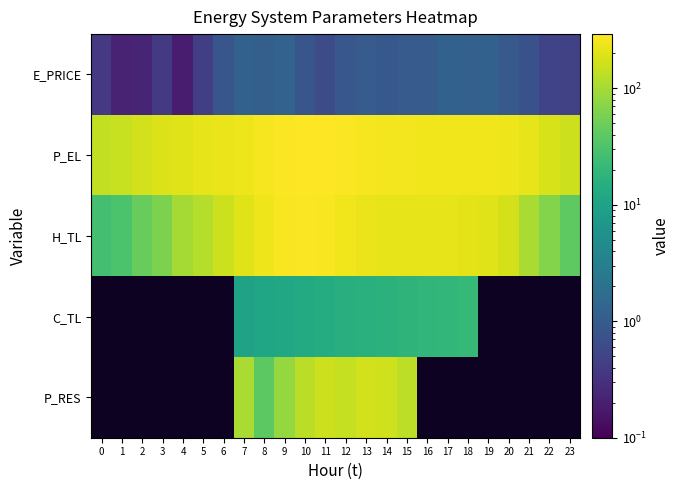

How many values in the H_TL series exceed 199?

13